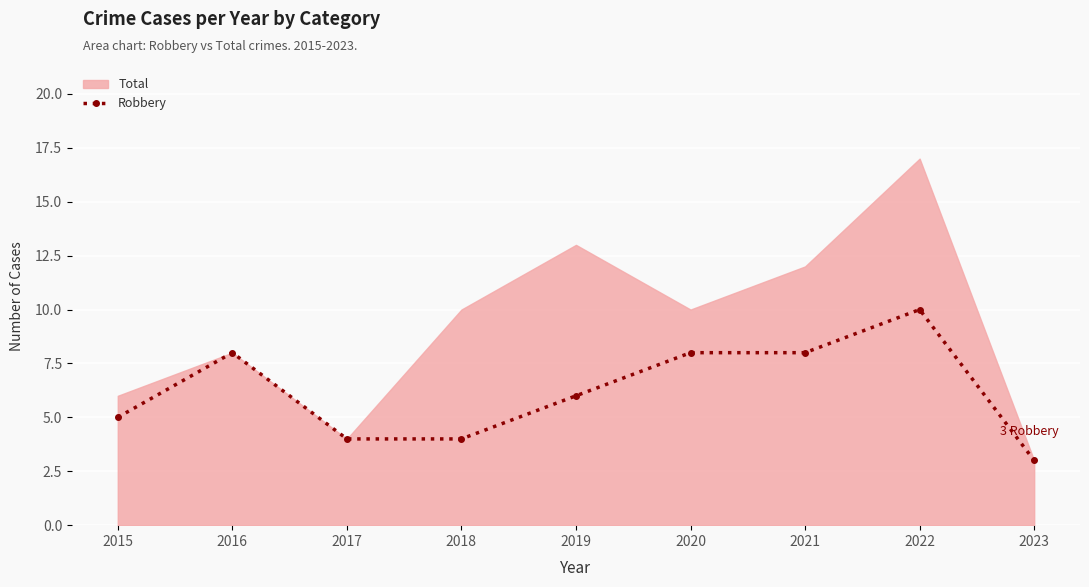

List the labels in order of value, largest first.

2022, 2016, 2020, 2021, 2019, 2015, 2017, 2018, 2023